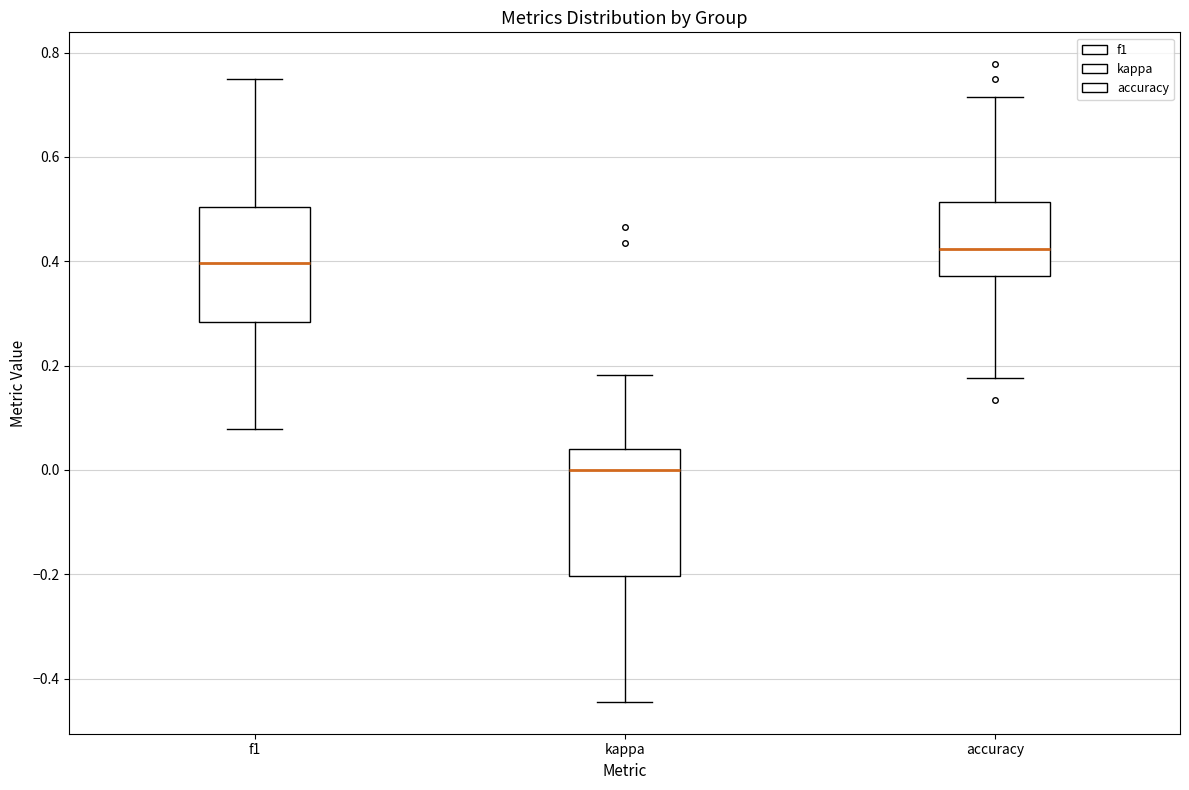

Which box has the lowest median line?

kappa